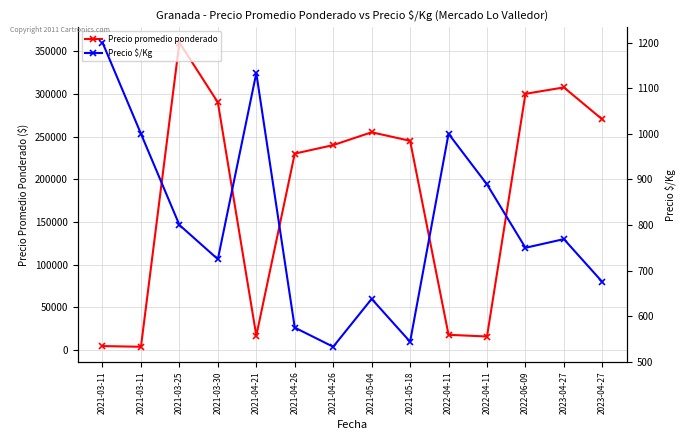

Rank the series by their maximum value, from lowest to highest.

Precio $/Kg, Precio promedio ponderado